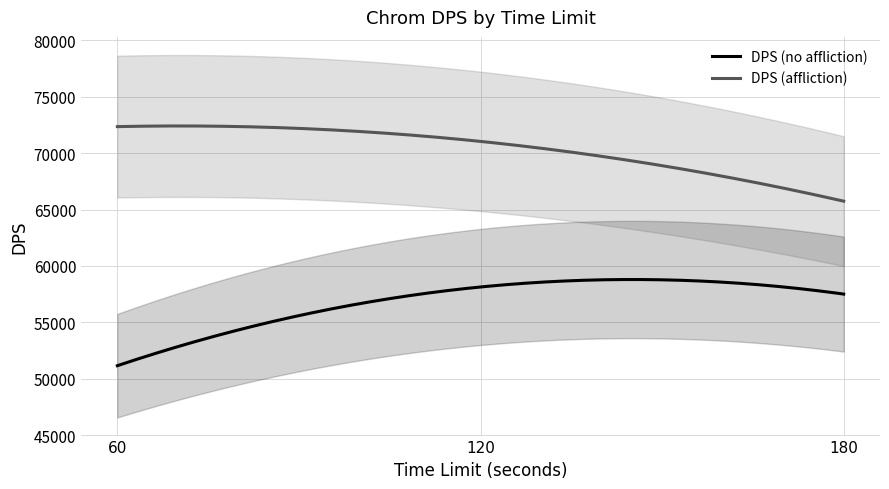

The value of DPS (affliction) at 180 is 103500. True or false?

False